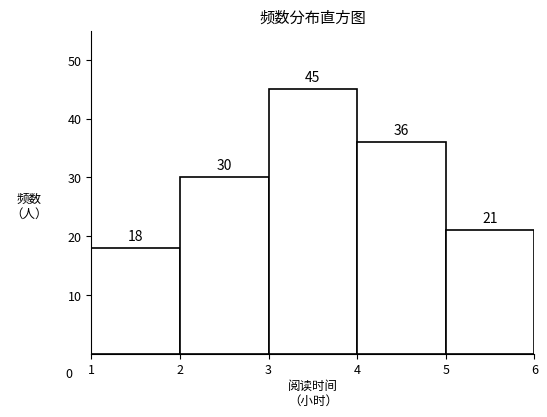

Reading left to right, list every bar in this chart as the range it spans on the x-axis followed by its height.

1 to 2: 18
2 to 3: 30
3 to 4: 45
4 to 5: 36
5 to 6: 21